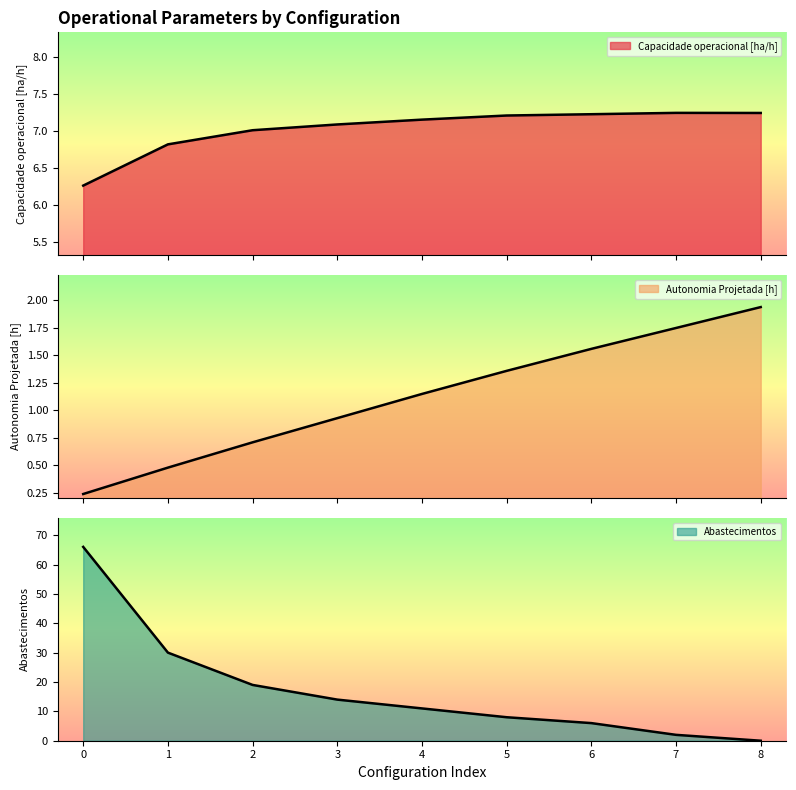

How many values in the Abastecimentos series exceed 11?

4